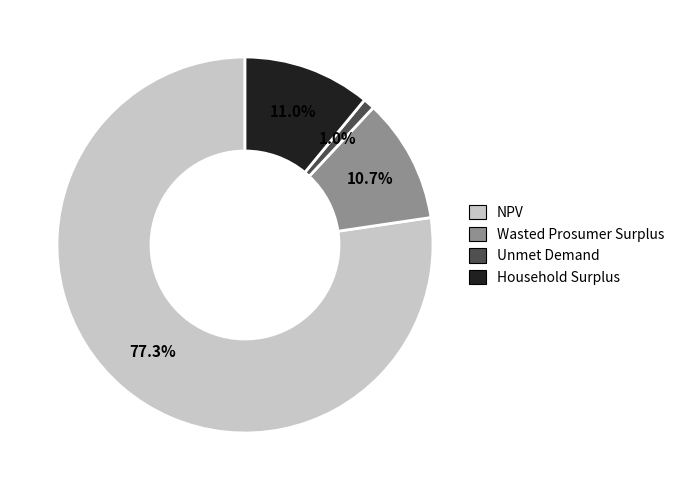

Approximately how many times larger is the value at Wasted Prosumer Surplus compared to Household Surplus?

1.0